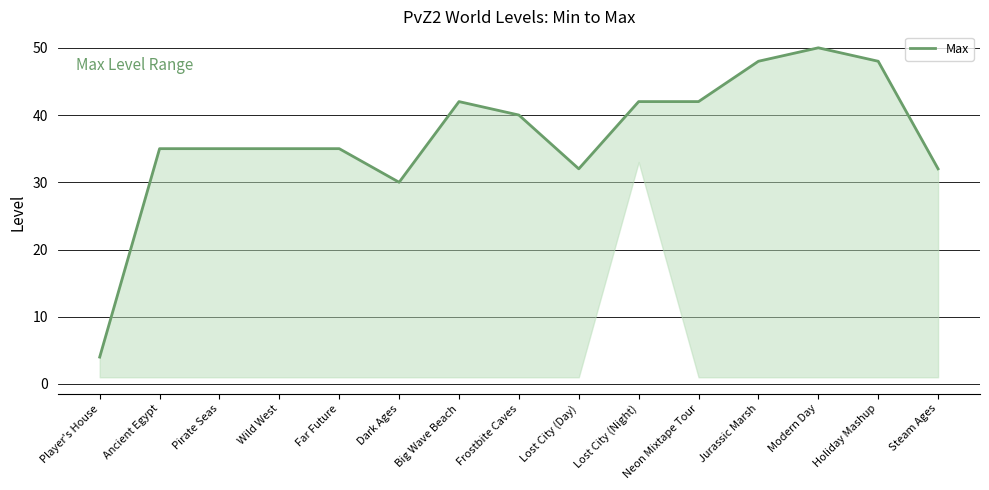

Where does the data first go above 35?

Big Wave Beach